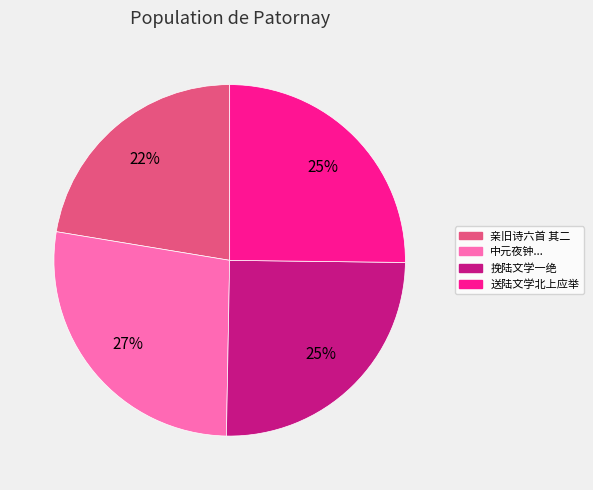

To the nearest percent, what is the average slice percentage?

25%